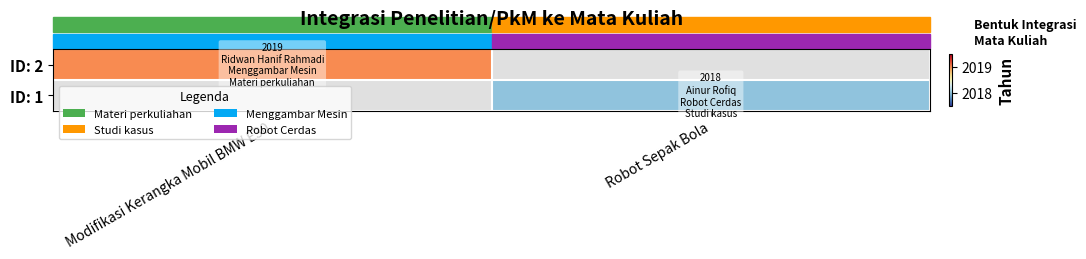

How many values in ID: 1 are above zero?

1